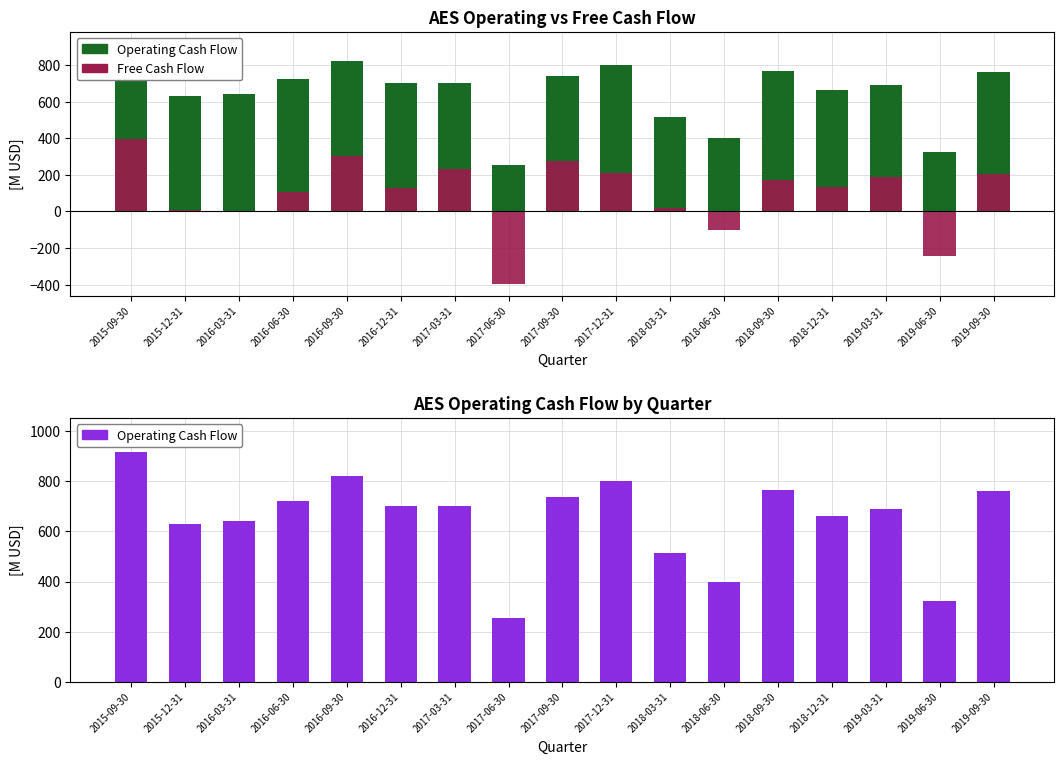

The Free CF (-) series shows -134 at 2015-09-30. True or false?

False